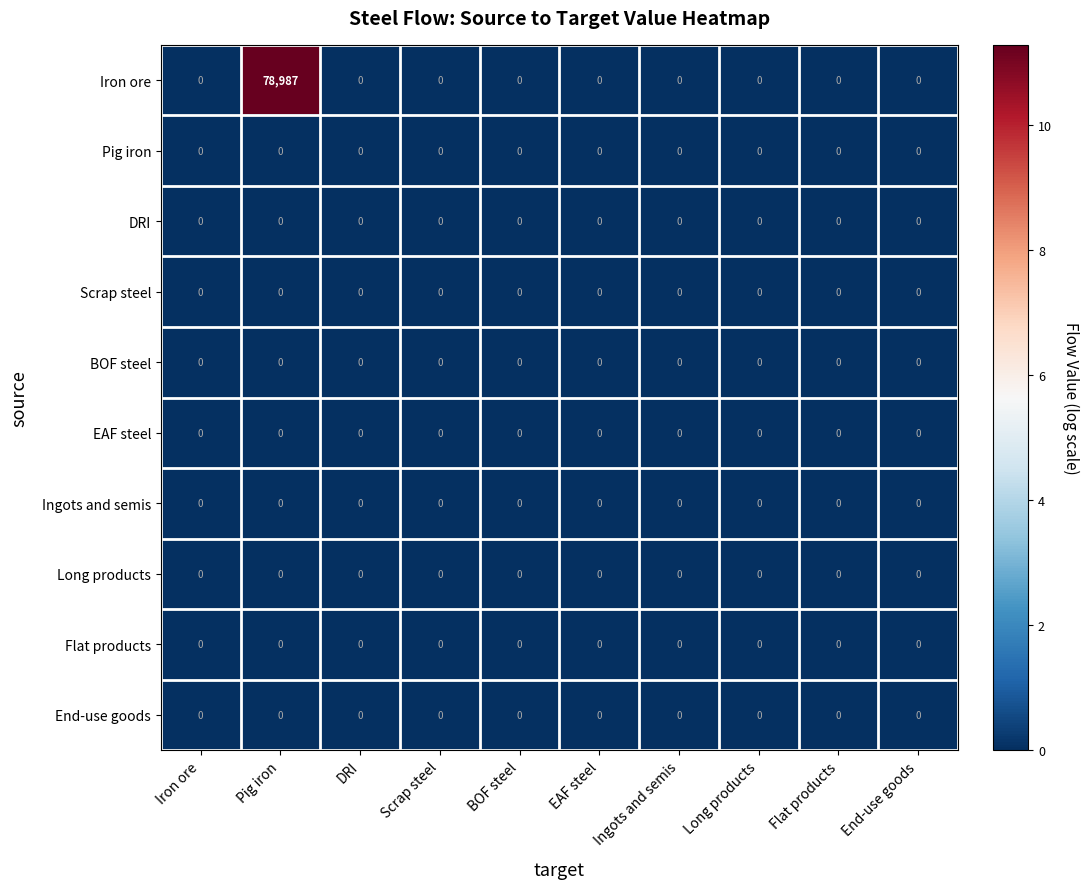

Which series has the widest spread of values?

Iron ore